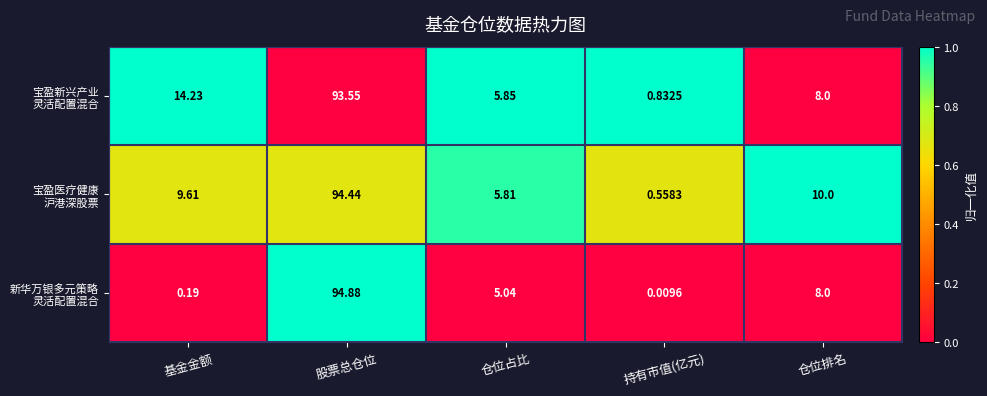

At how many categories does at least one series exceed 0?

5